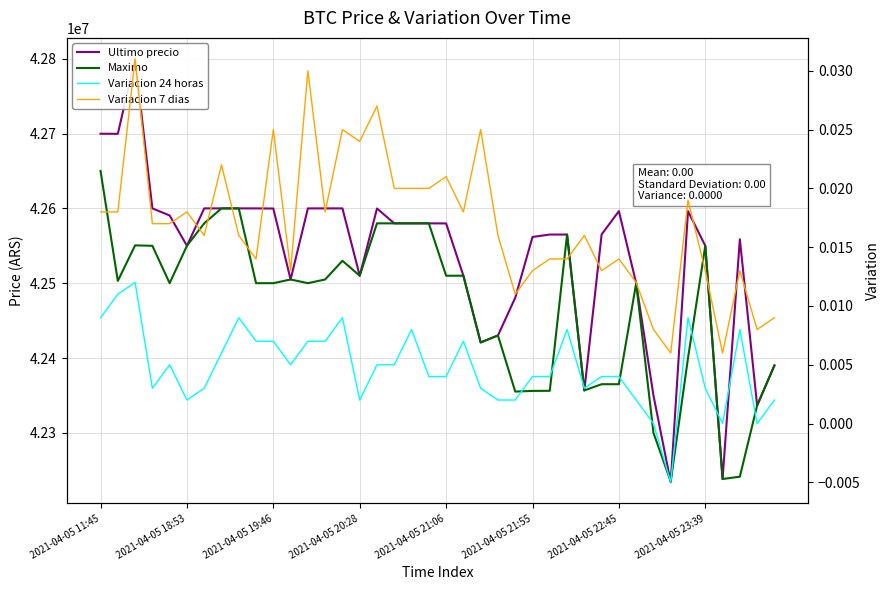

At 39, list the series in order from smallest to largest.

Variacion 24 horas, Variacion 7 dias, Ultimo precio, Maximo